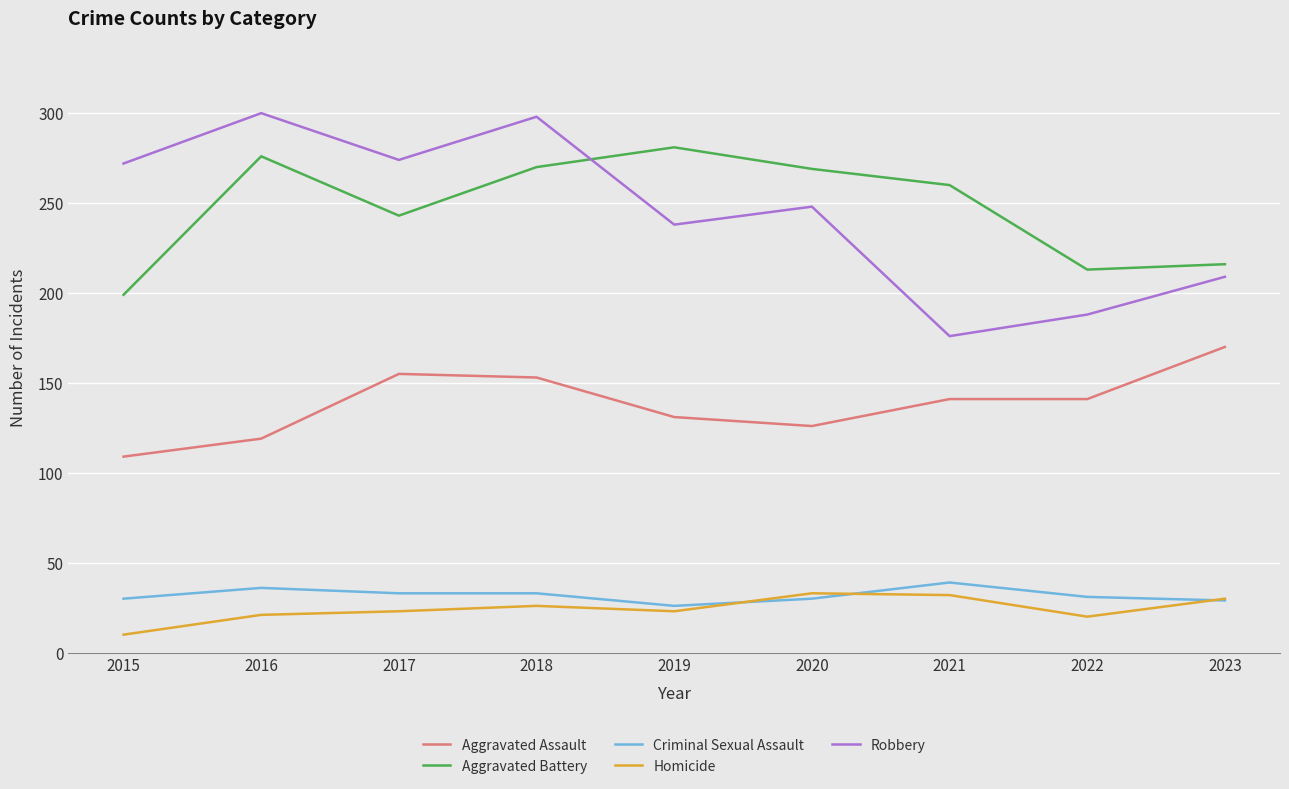

True or false: Criminal Sexual Assault and Robbery cross at least once.

False